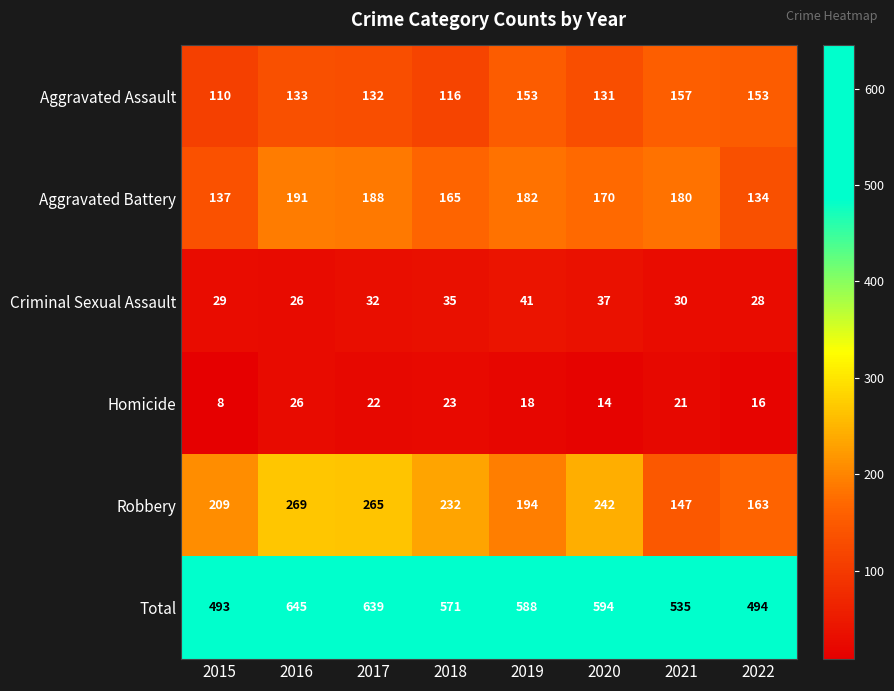

Rank the series at 2015 from lowest to highest value.

Homicide, Criminal Sexual Assault, Aggravated Assault, Aggravated Battery, Robbery, Total